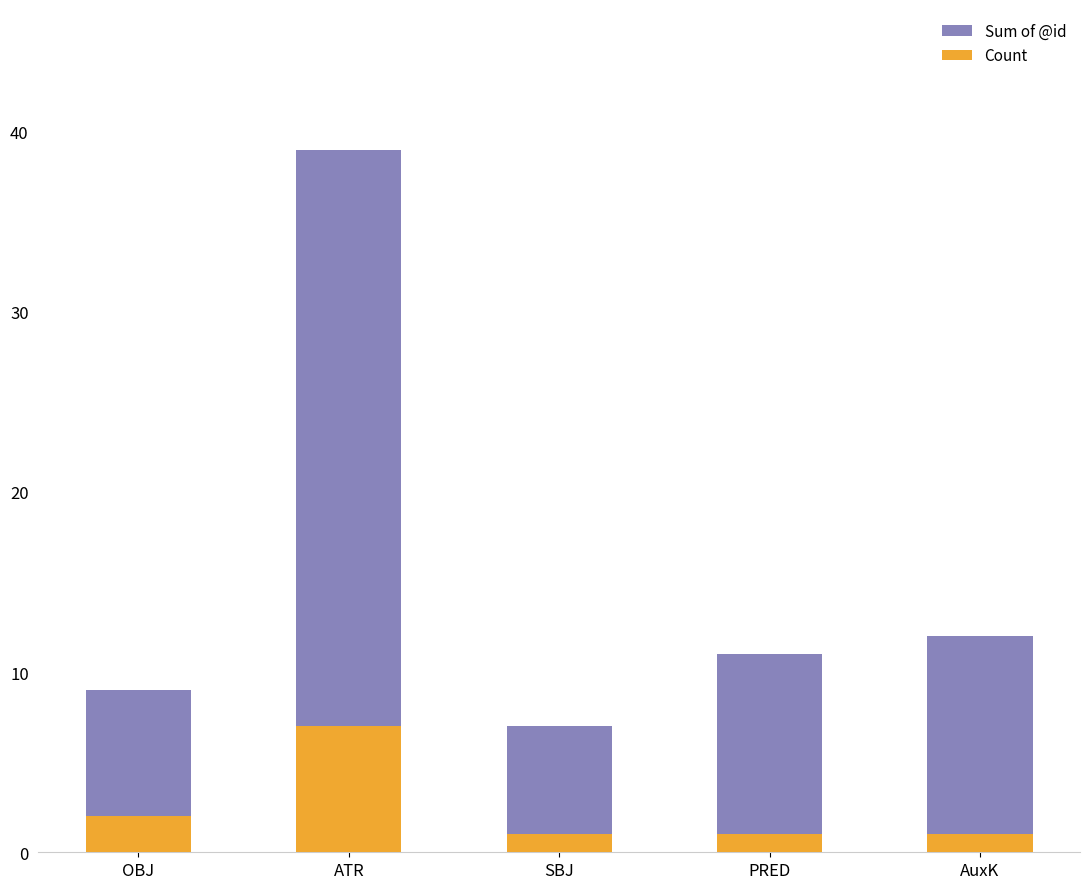

Count the number of categories in the chart.

5